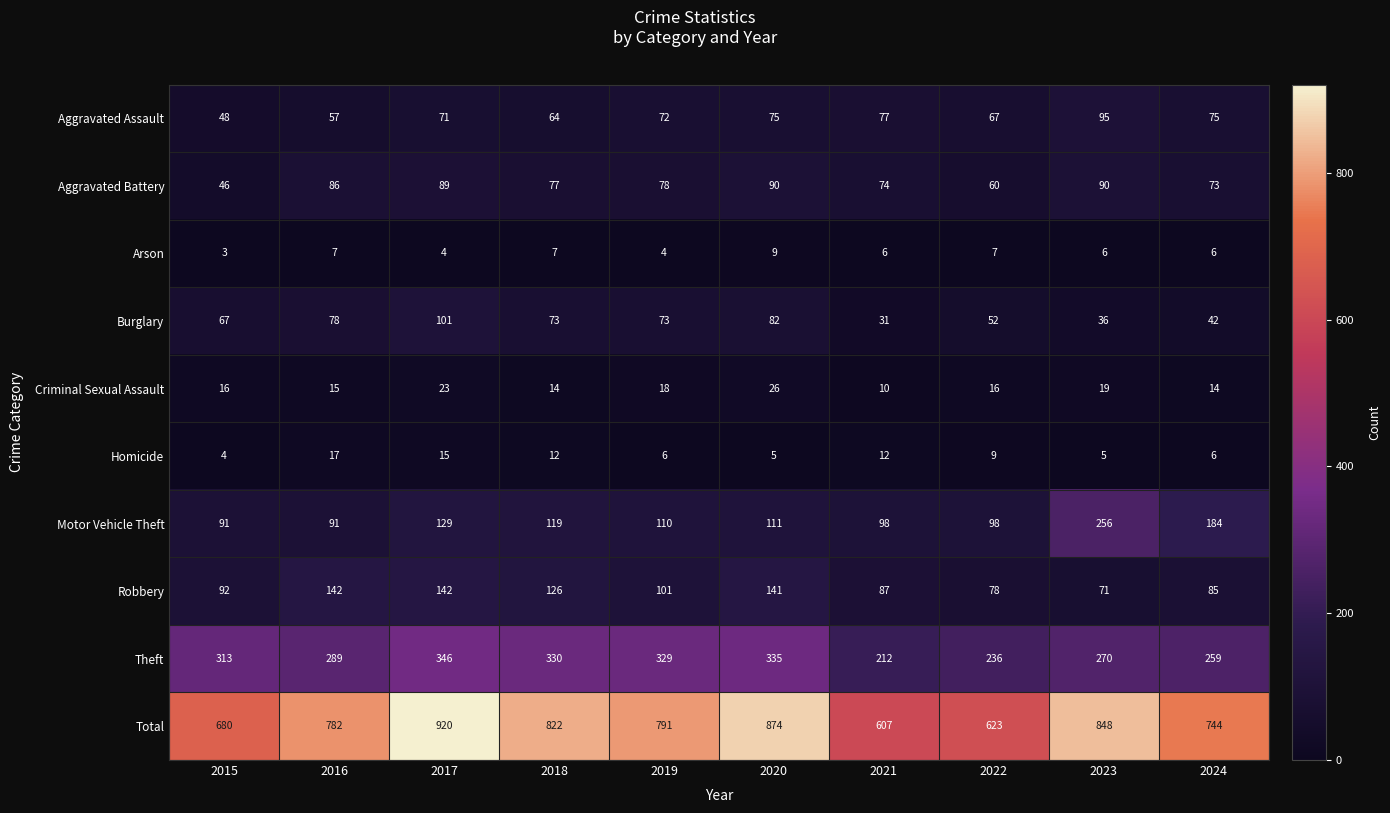

Which category has the highest value across all series?

2017